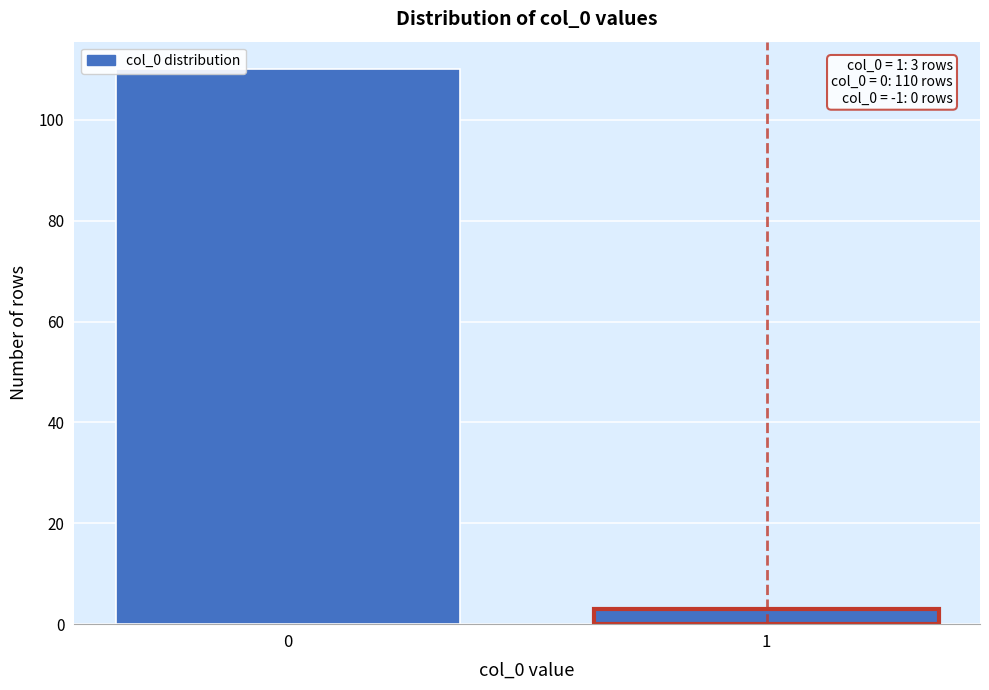

Reading left to right, extract all data points from this chart.

0=110	1=3